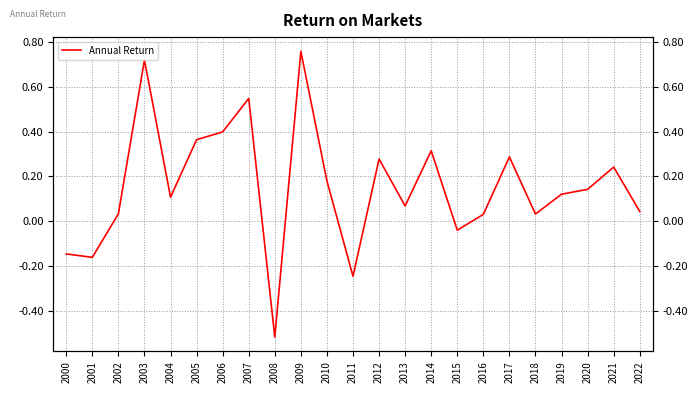

Between 2011 and 2012, which is larger?

2012